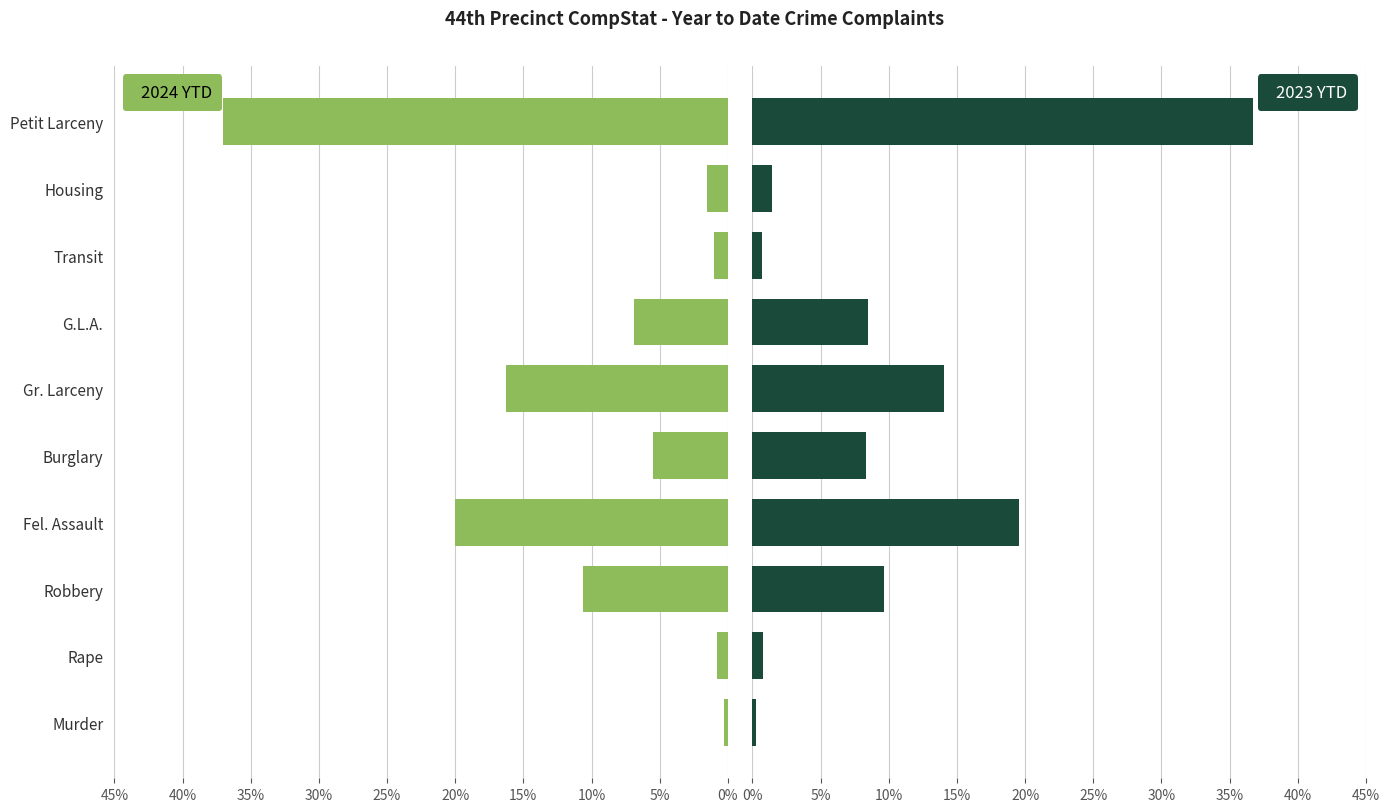

Count the number of categories in the chart.

10